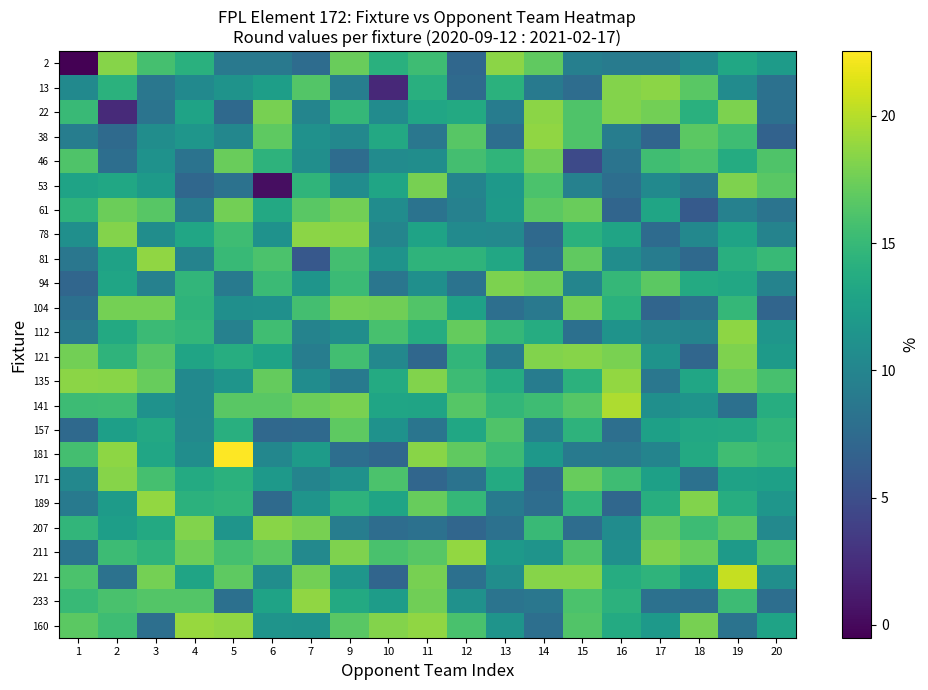

At which category is the sum across all series the highest?

19